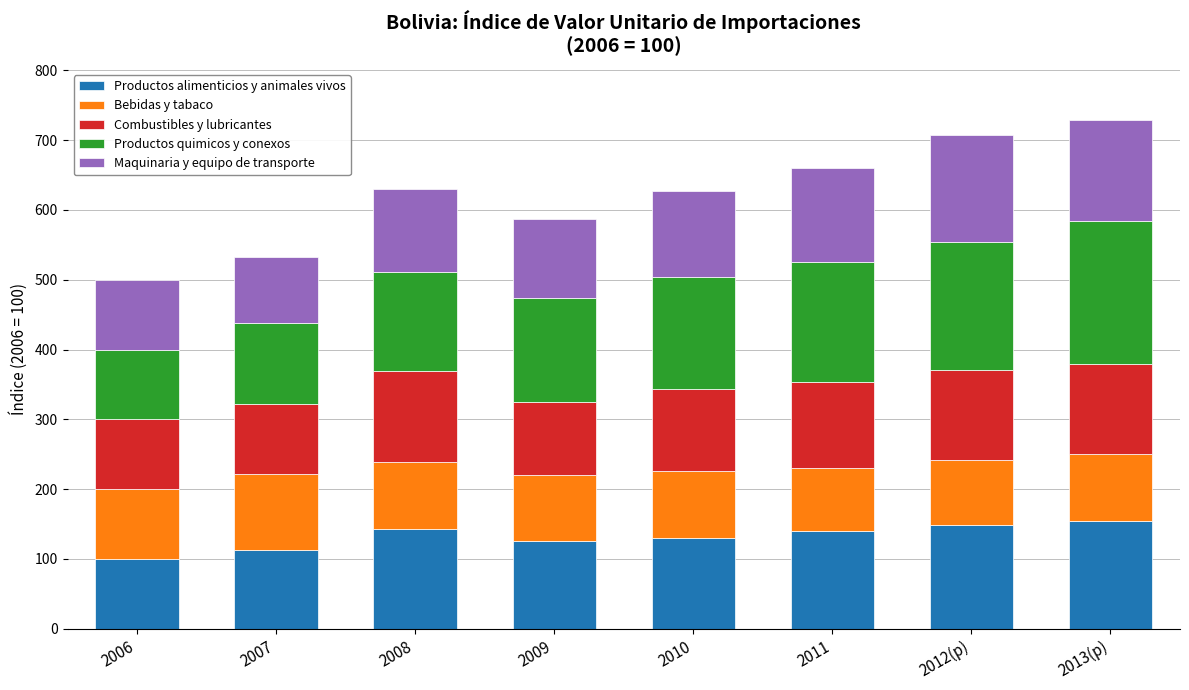

What is the approximate value of Productos alimenticios y animales vivos at 2012(p)?

148.8